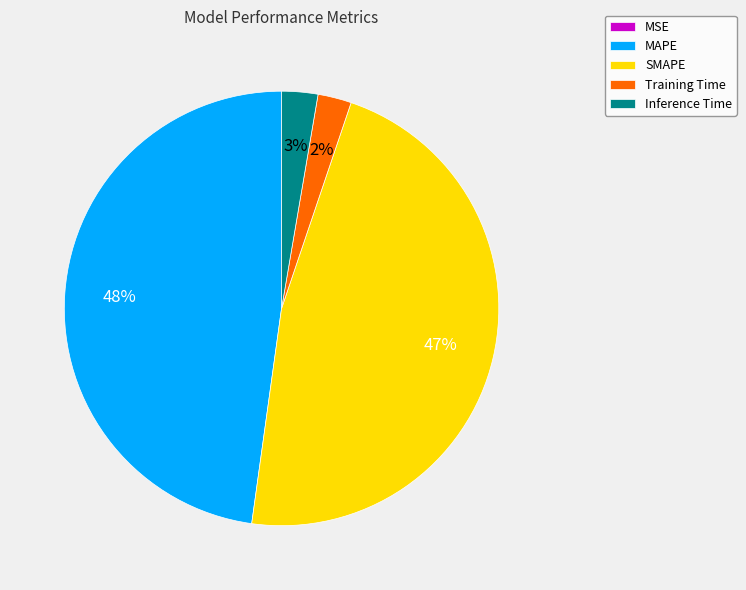

To the nearest percent, what is the difference between the Inference Time and SMAPE slice percentages?

44%